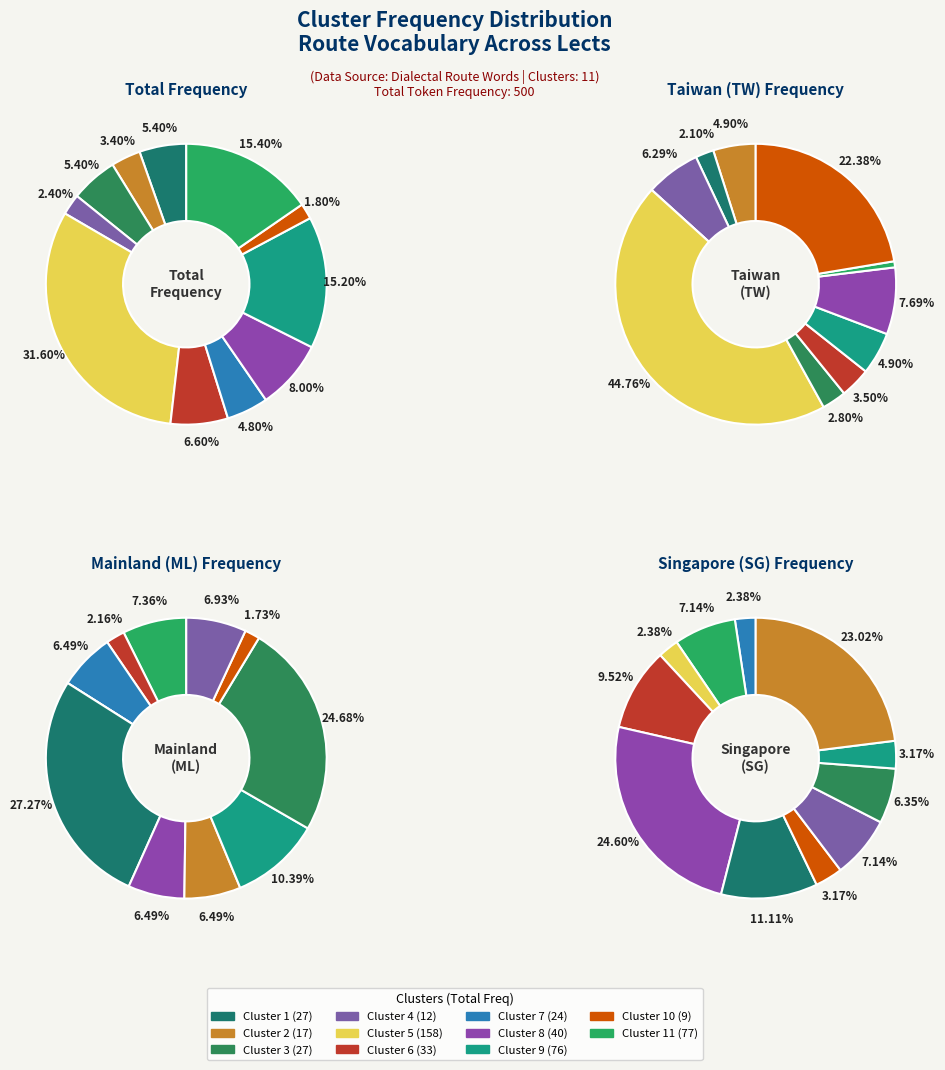

Which category has the biggest portion of the pie?

4